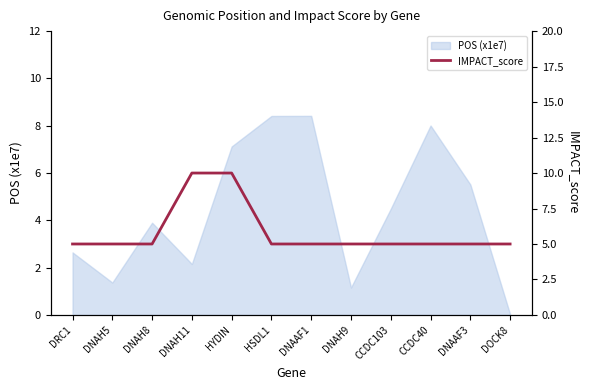

Reading right to left, extract all data points from this chart.

5	5	5	5	5	5	5	10	10	5	5	5